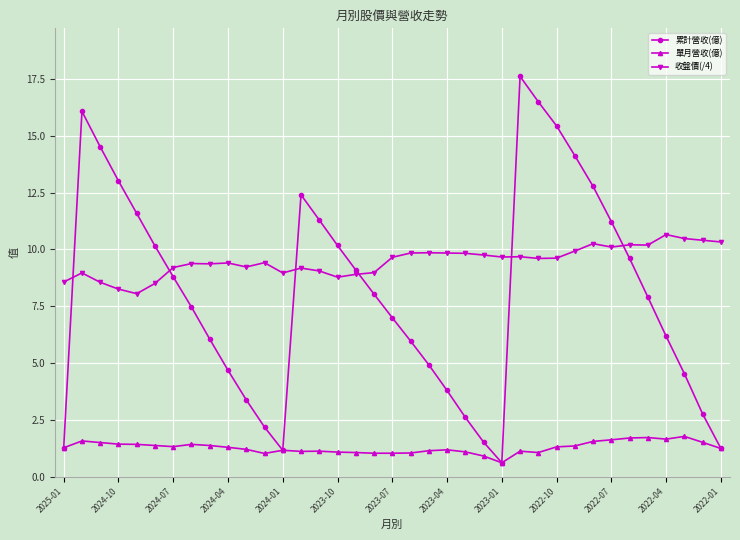

What is the greatest value displayed?

17.6